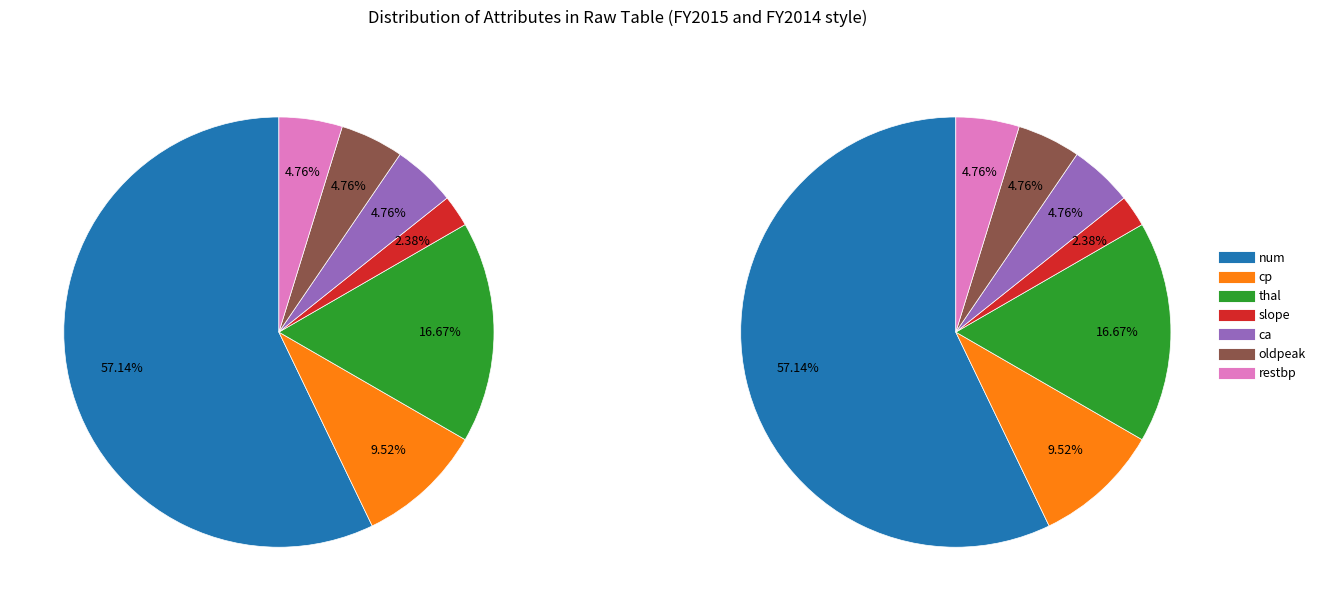

To the nearest percent, what percentage of the pie is ca?

5%